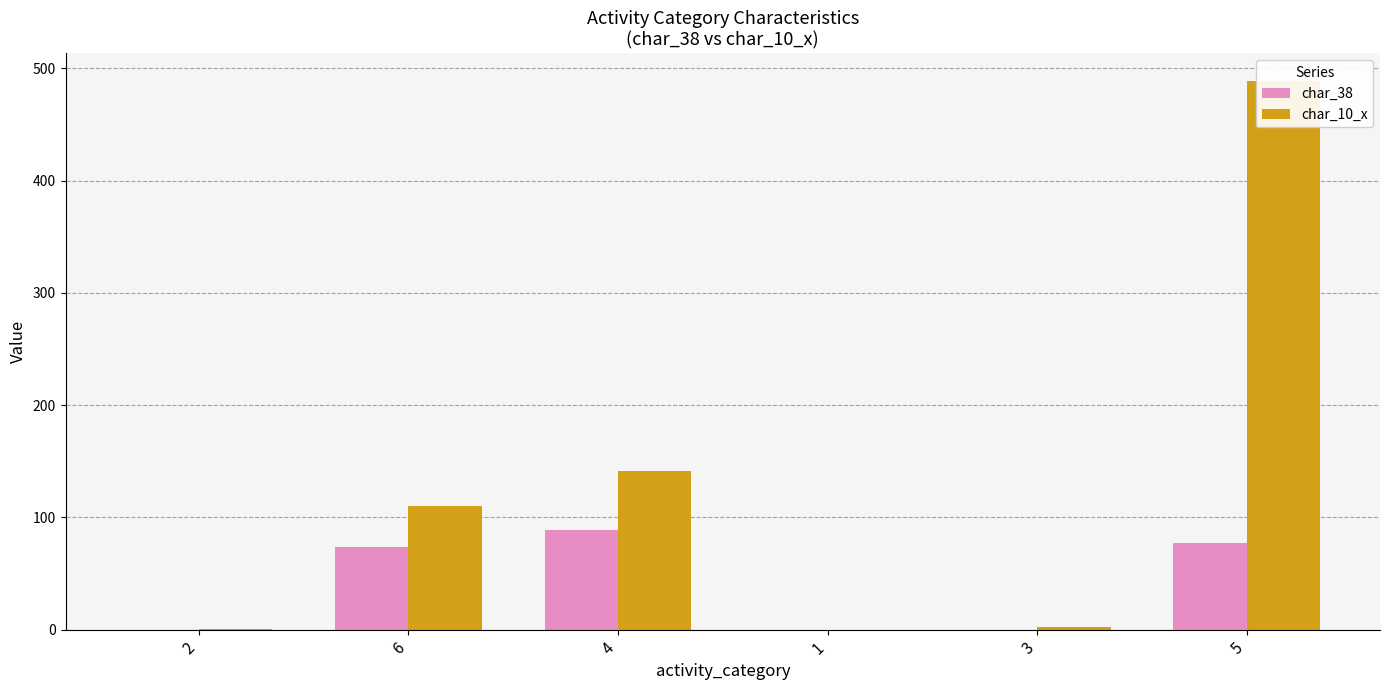

What is the maximum value for char_38?

89